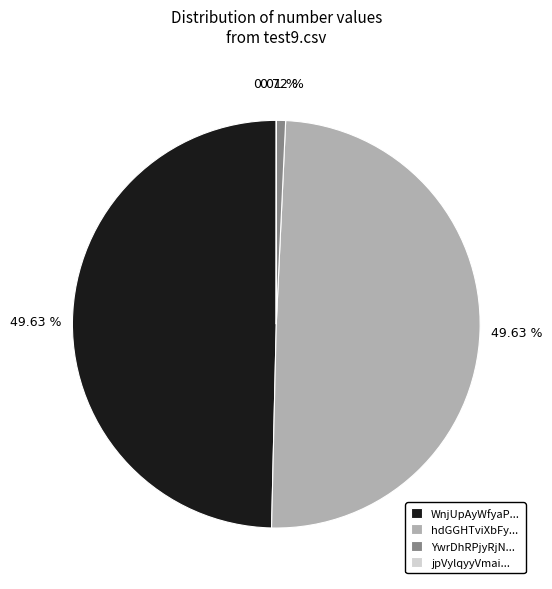

Does any single category account for the majority?

No